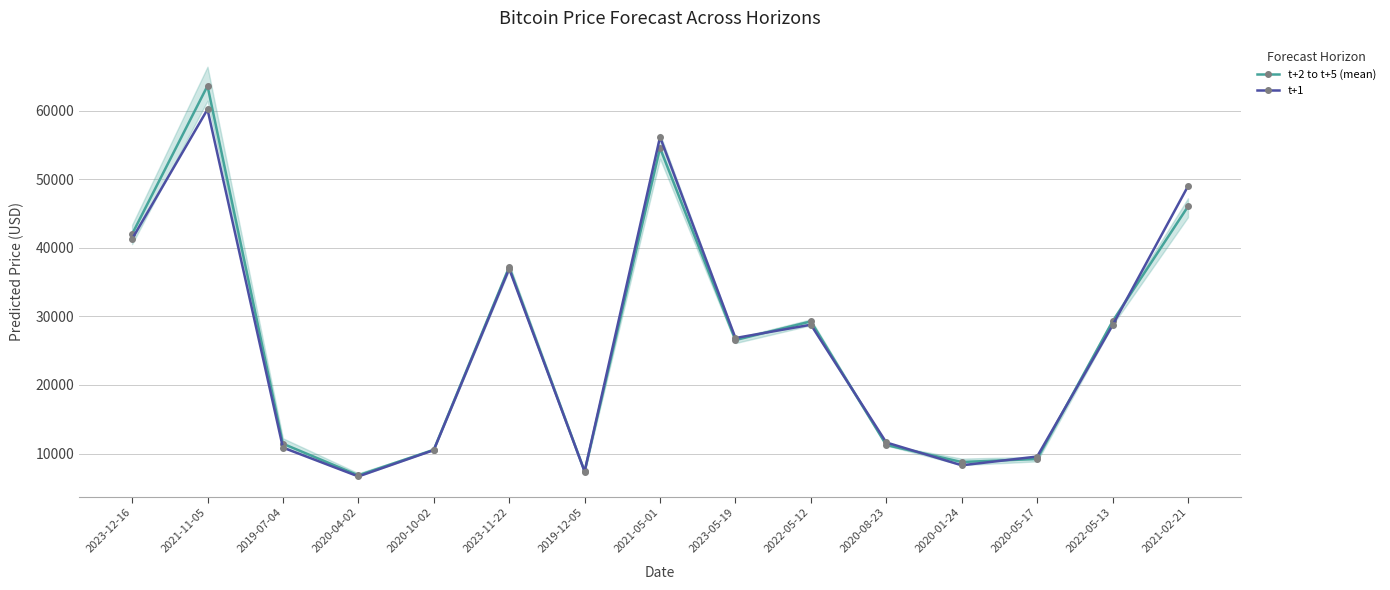

At how many categories does at least one series exceed 7719?

13